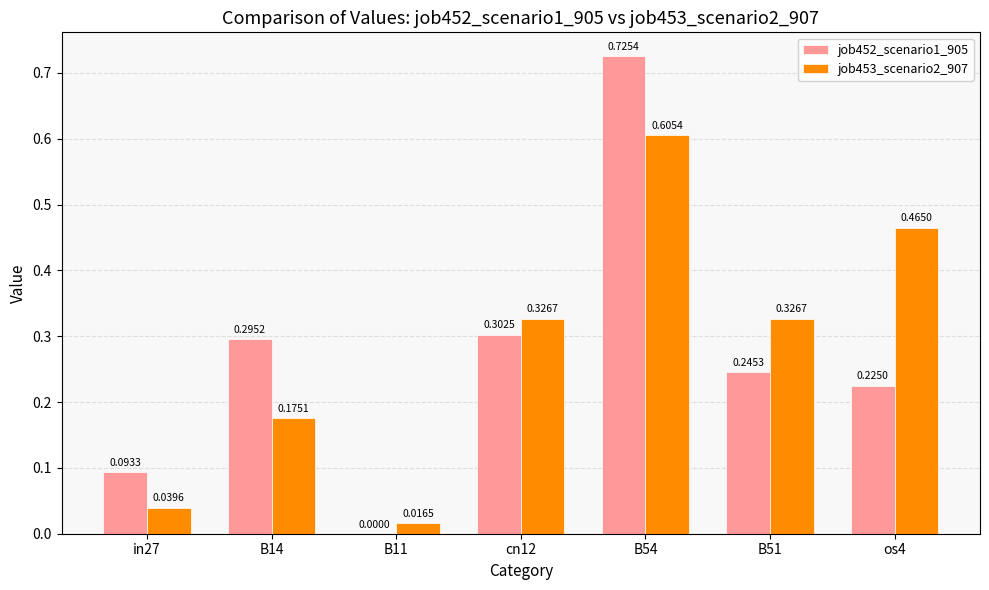

What are all the series names shown in the legend?

job452_scenario1_905, job453_scenario2_907